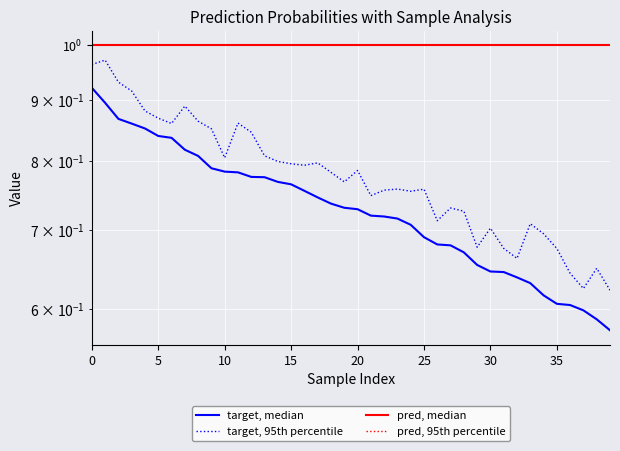

Reading left to right, what are all the values shown in this chart?

target, median: 0.9	0.9	0.9	0.9	0.9	0.8	0.8	0.8	0.8	0.8	0.8	0.8	0.8	0.8	0.8	0.8	0.8	0.7	0.7	0.7	0.7	0.7	0.7	0.7	0.7	0.7	0.7	0.7	0.7	0.7	0.6	0.6	0.6	0.6	0.6	0.6	0.6	0.6	0.6	0.6
target, 95th percentile: 1.0	1.0	0.9	0.9	0.9	0.9	0.9	0.9	0.9	0.9	0.8	0.9	0.8	0.8	0.8	0.8	0.8	0.8	0.8	0.8	0.8	0.7	0.8	0.8	0.8	0.8	0.7	0.7	0.7	0.7	0.7	0.7	0.7	0.7	0.7	0.7	0.6	0.6	0.6	0.6
pred, median: 1.0	1.0	1.0	1.0	1.0	1.0	1.0	1.0	1.0	1.0	1.0	1.0	1.0	1.0	1.0	1.0	1.0	1.0	1.0	1.0	1.0	1.0	1.0	1.0	1.0	1.0	1.0	1.0	1.0	1.0	1.0	1.0	1.0	1.0	1.0	1.0	1.0	1.0	1.0	1.0
pred, 95th percentile: 0.0	0.0	0.0	0.0	0.0	0.0	0.0	0.0	0.0	0.0	0.0	0.0	0.0	0.0	0.0	0.0	0.0	0.0	0.0	0.0	0.0	0.0	0.0	0.0	0.0	0.0	0.0	0.0	0.0	0.0	0.0	0.0	0.0	0.0	0.0	0.0	0.0	0.0	0.0	0.0